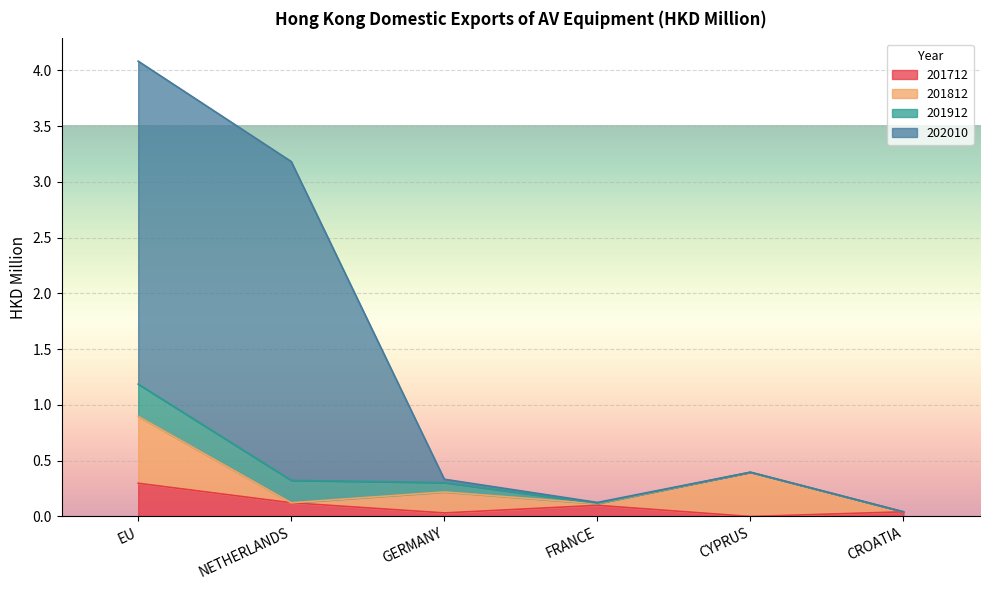

What is the value of the 201712 point at the 4th from the left?

0.1